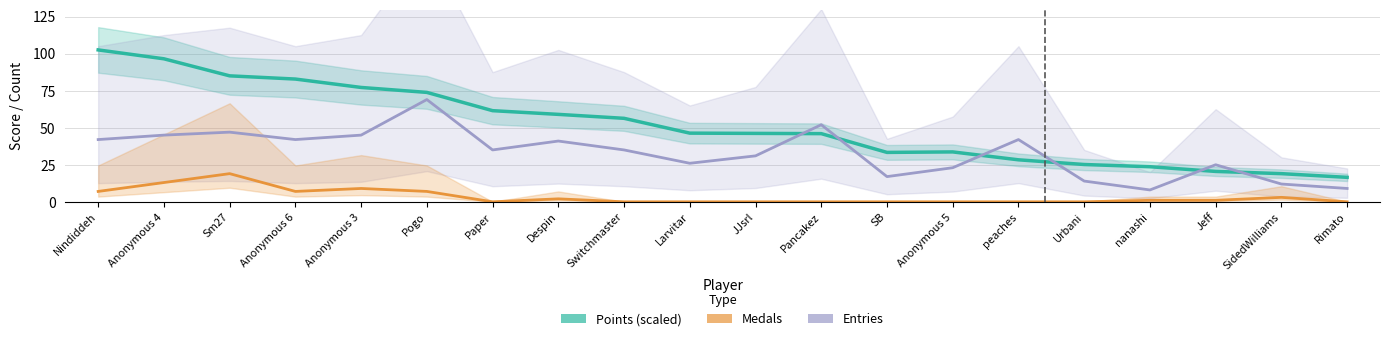

What is the difference between the maximum and minimum values in the Entries series?

61.0